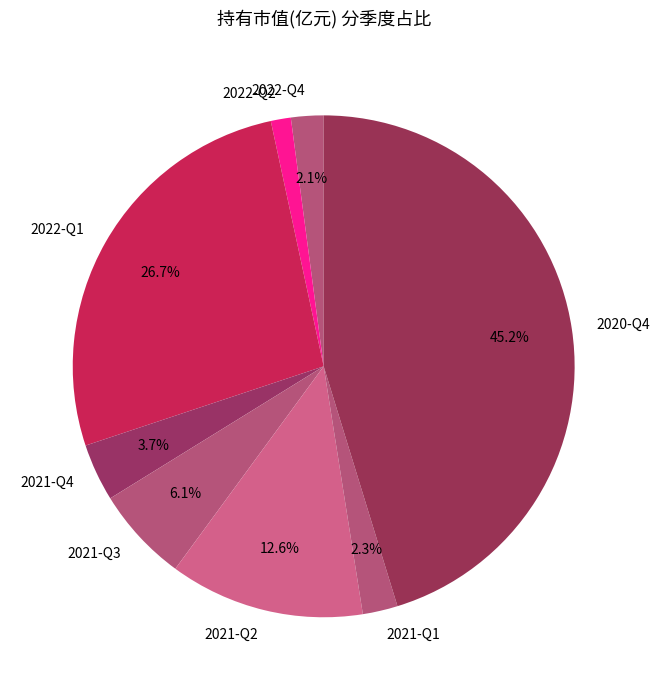

What percentage is the 2021-Q4 slice, to the nearest percent?

4%